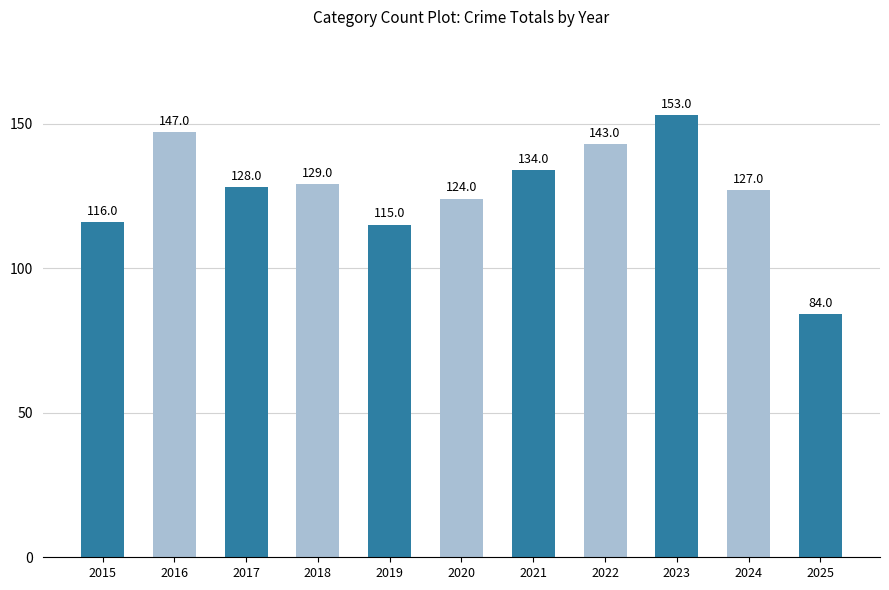

List the labels in order of value, largest first.

2023, 2016, 2022, 2021, 2018, 2017, 2024, 2020, 2015, 2019, 2025